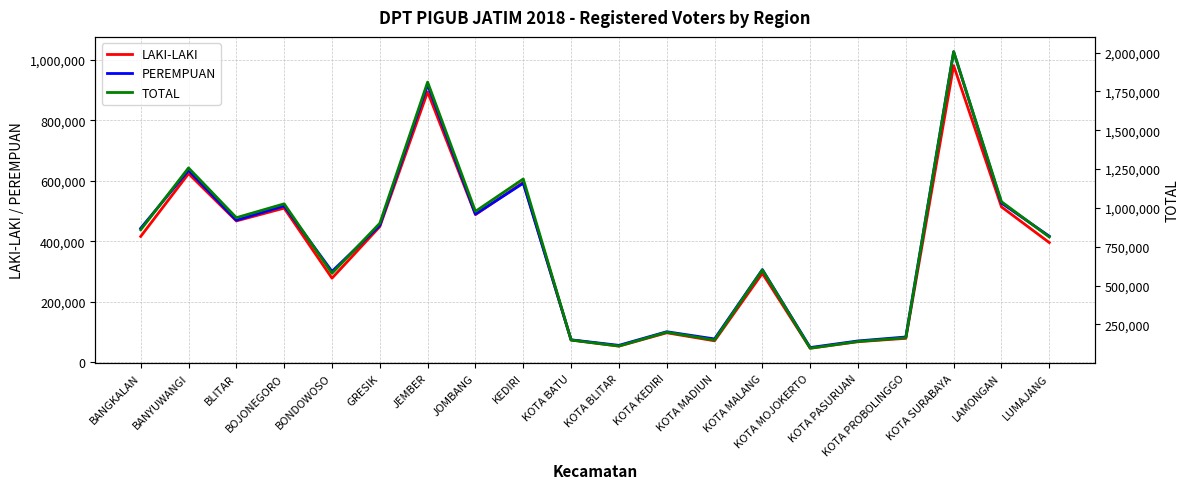

Which series changed the most between BANYUWANGI and KOTA BATU?

TOTAL